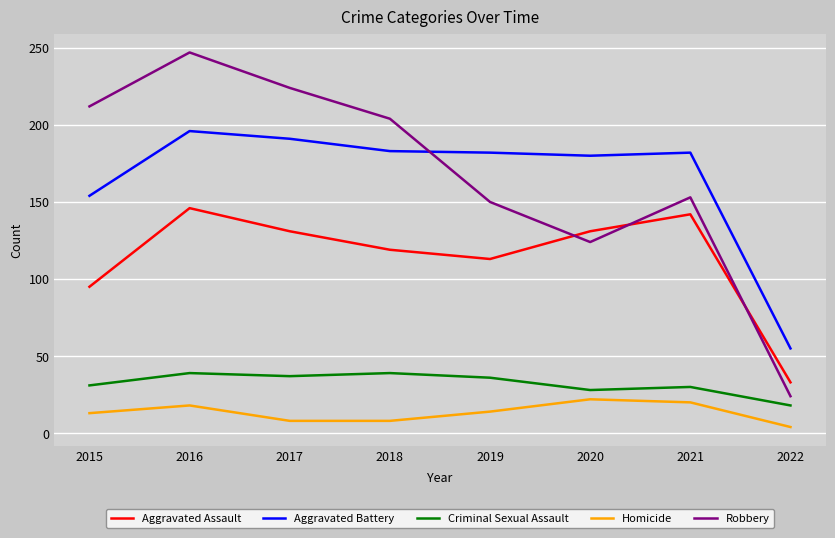

What is the sum of the Homicide values at 2017 and 2018?

16